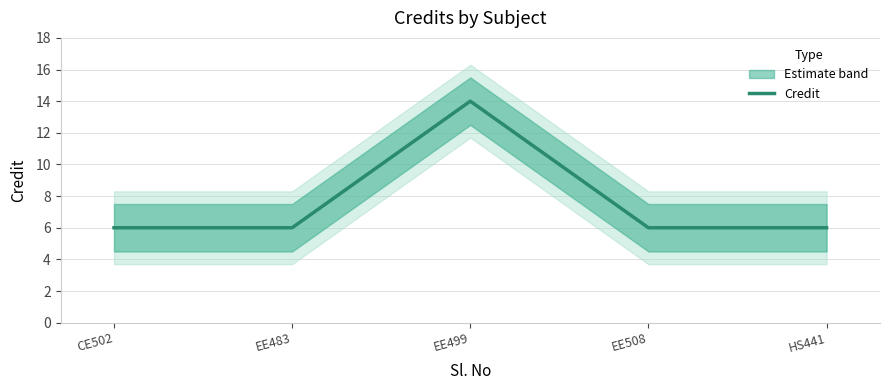

What is the sum of all values?

38